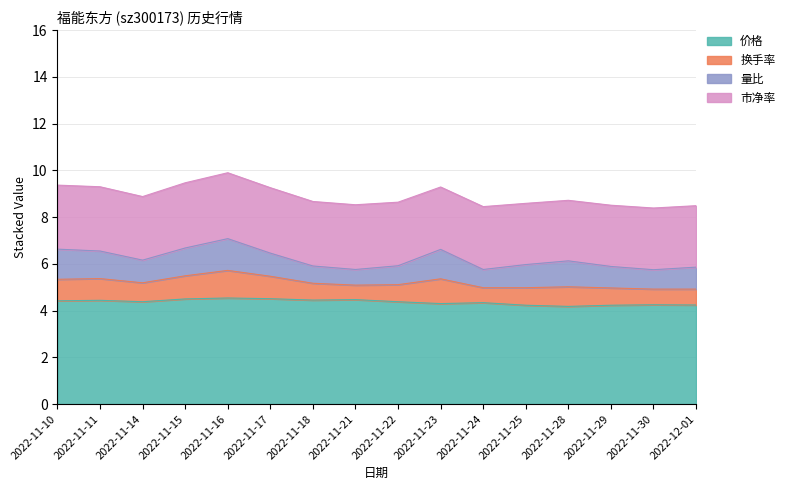

What are all the series names shown in the legend?

价格, 换手率, 量比, 市净率